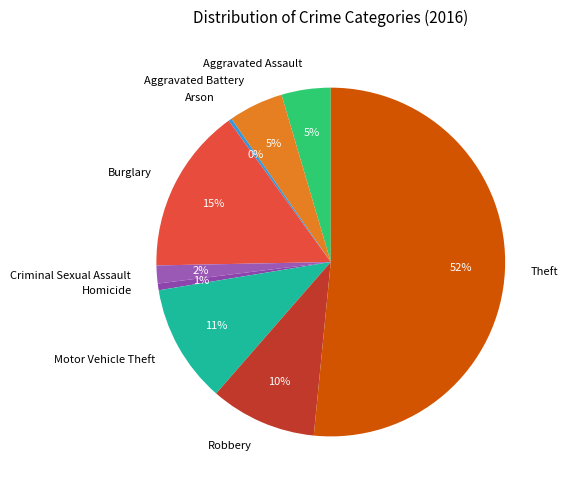

To the nearest percent, what is the combined percentage of Homicide and Burglary?

16%